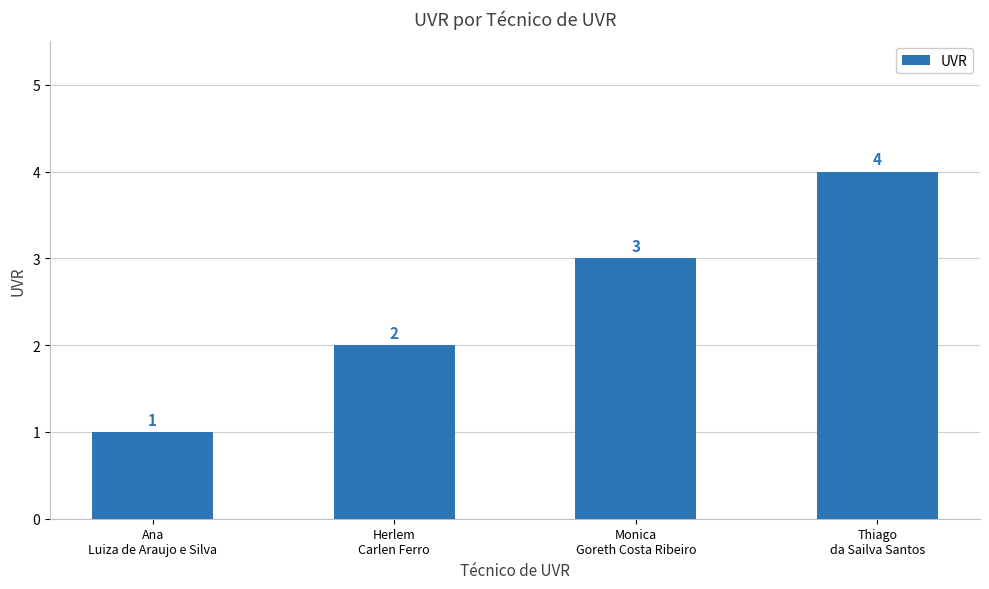

Reading left to right, what are all the values shown in this chart?

1	2	3	4